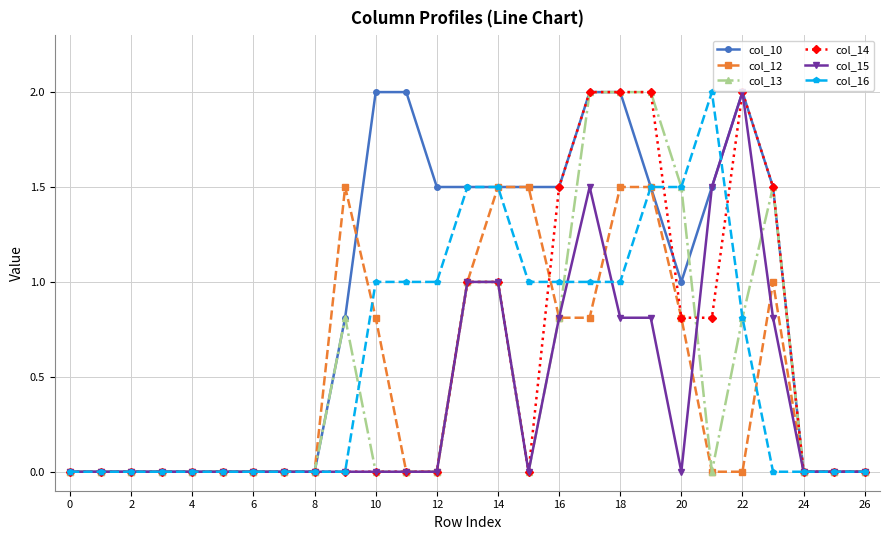

Which series has the largest total across all categories?

col_10